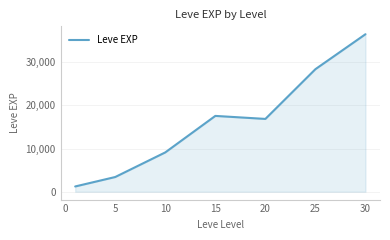

What is the difference between the second highest and minimum values?

27180.0